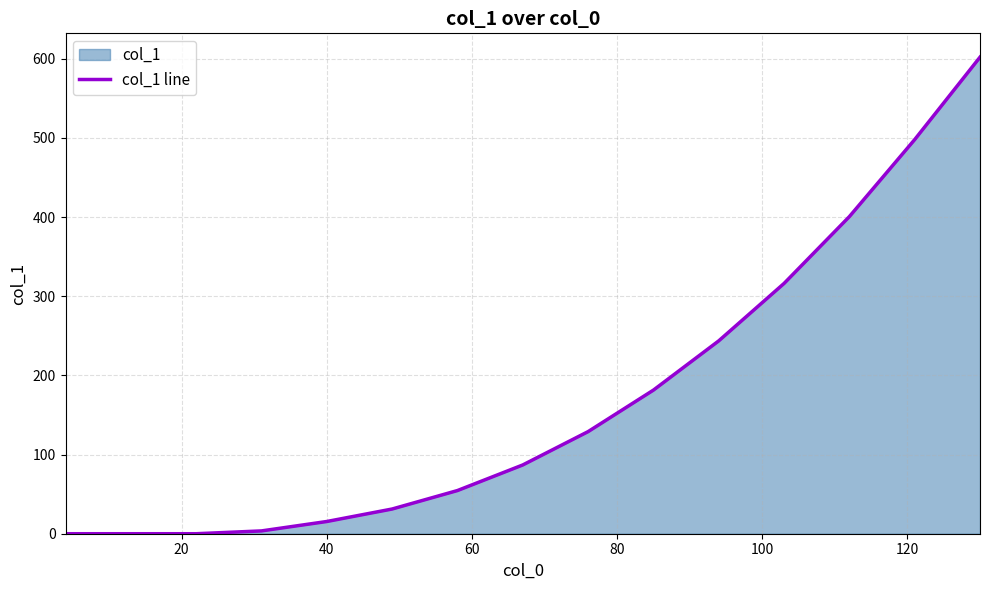

What is the difference between the maximum and minimum values?

602.1